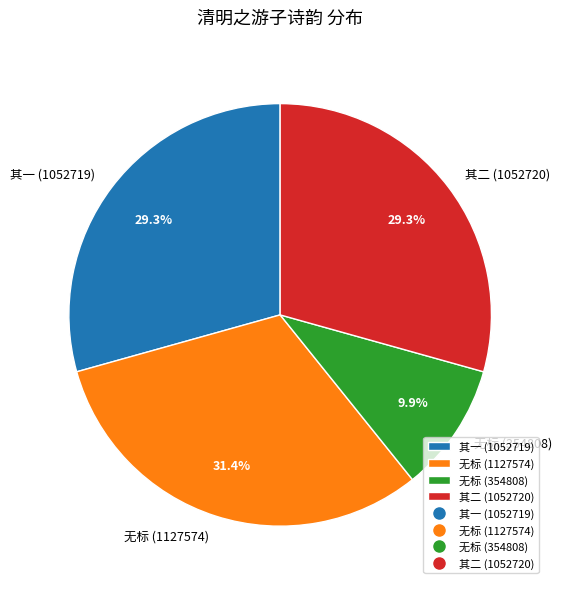

Is the sum of 无标 (1127574) and 其二 (1052720) greater than half?

Yes